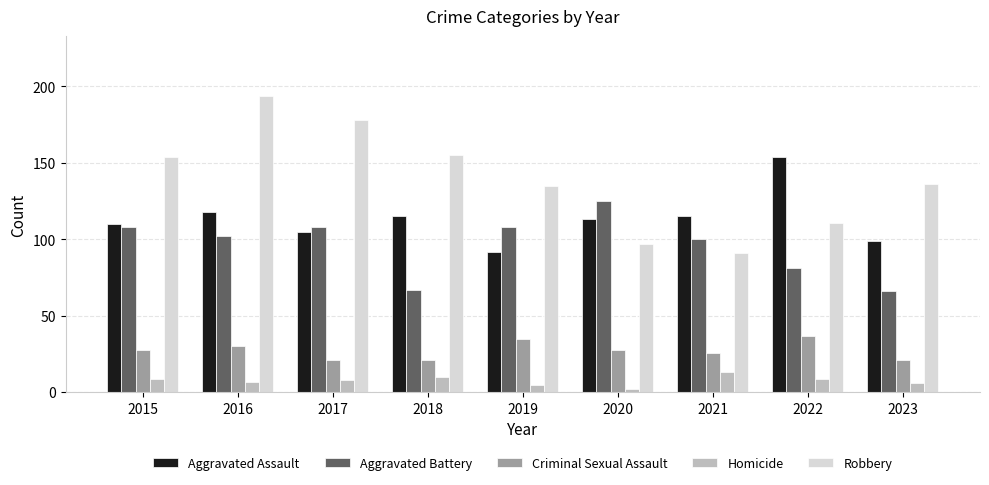

At which label is Aggravated Battery closest to 95?

2021